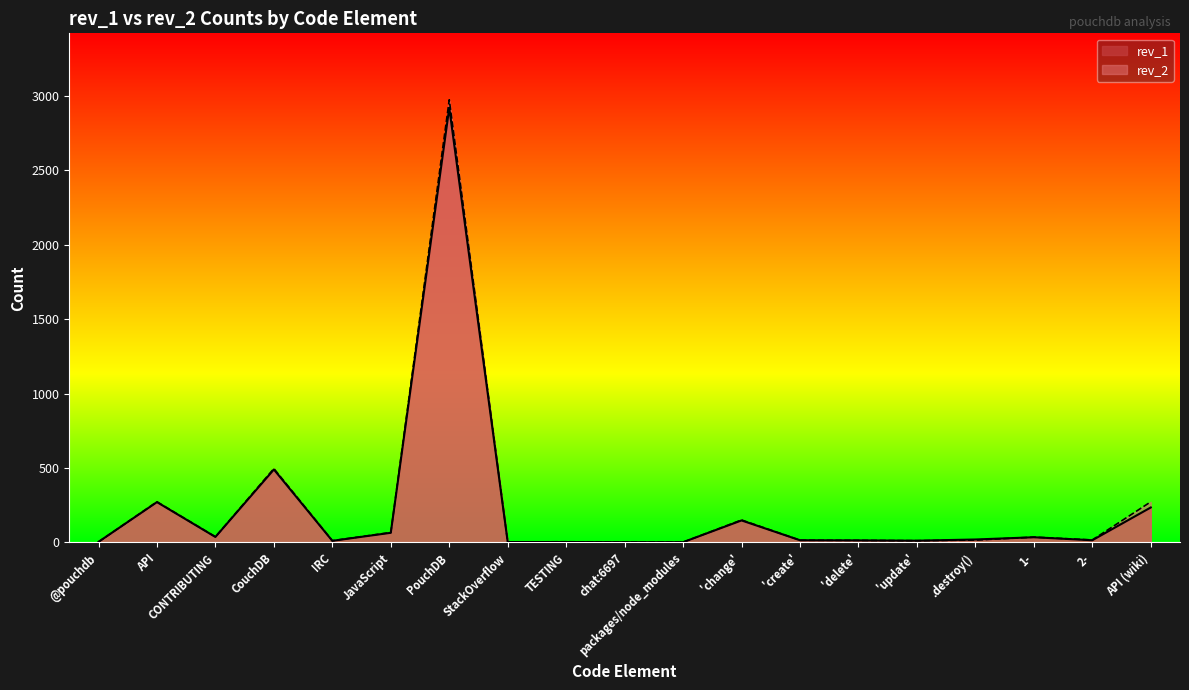

What is the sum of the rev_2 values at CONTRIBUTING and 2-?

55